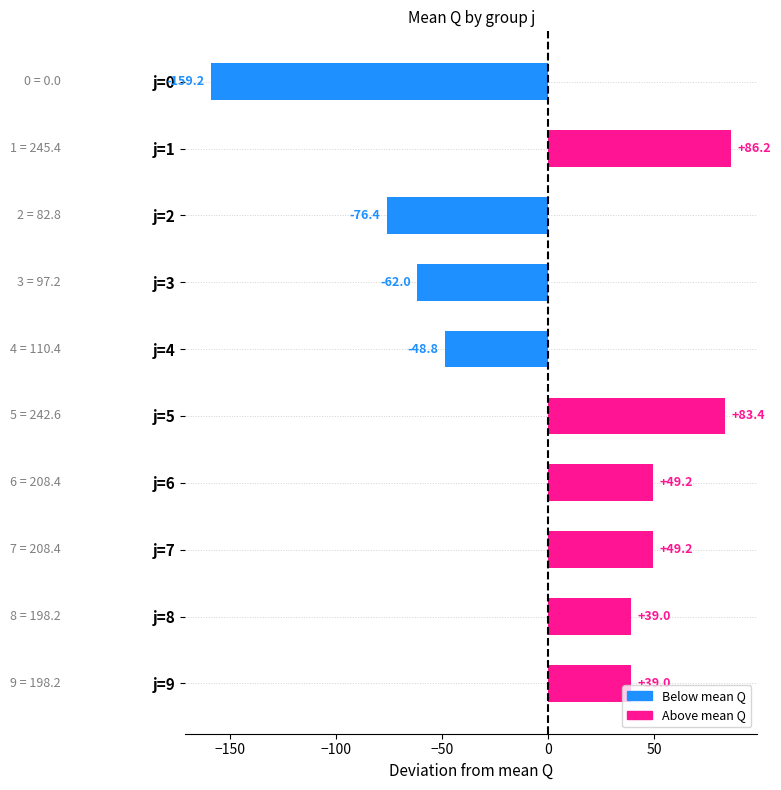

What is the value of the 8th bar from the top?

49.2